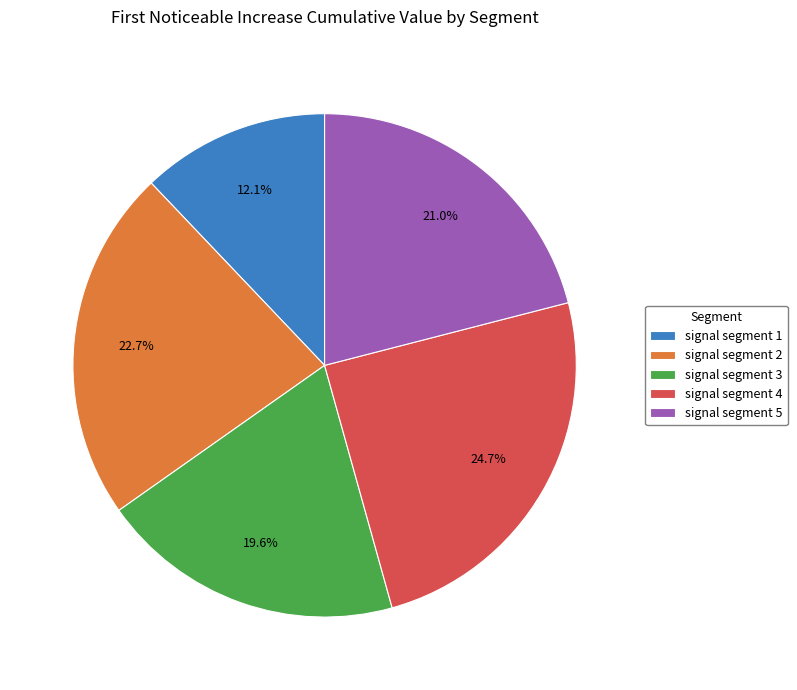

To the nearest percent, what is the average slice percentage?

20%